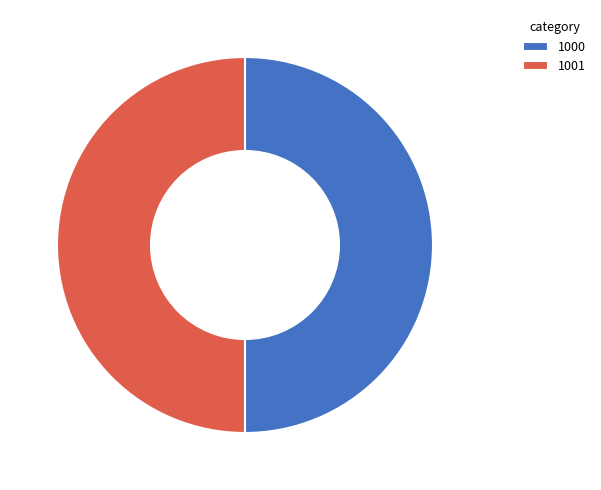

Approximately how many times larger is the value at 1001 compared to 1000?

1.0